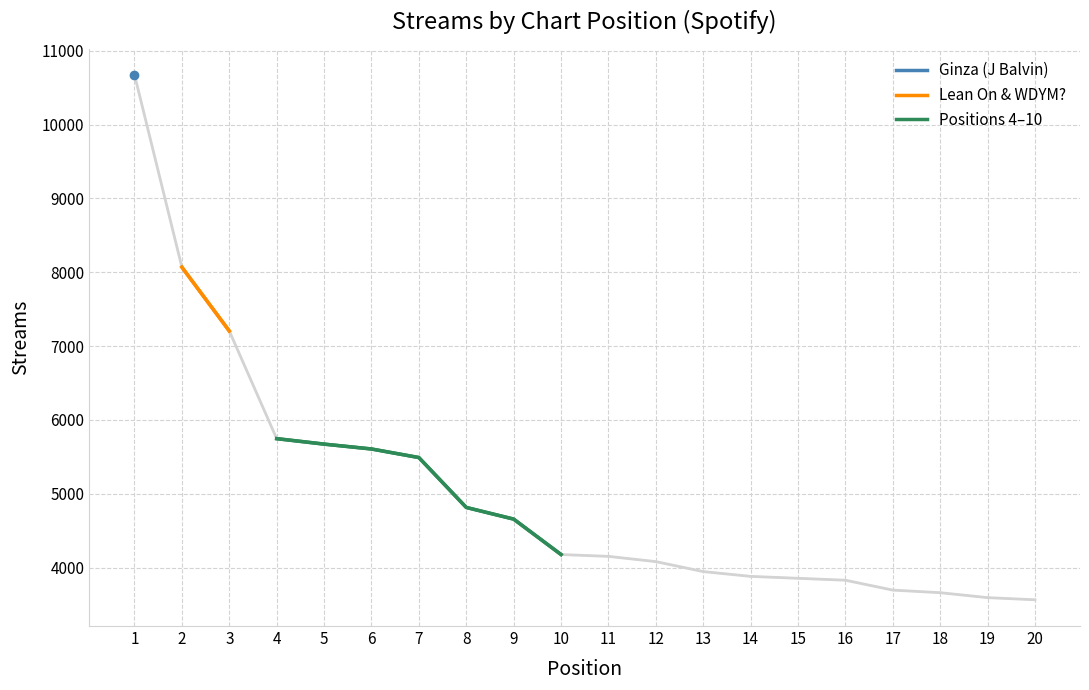

The value of Positions 4–10 at 6 is 7970. True or false?

False